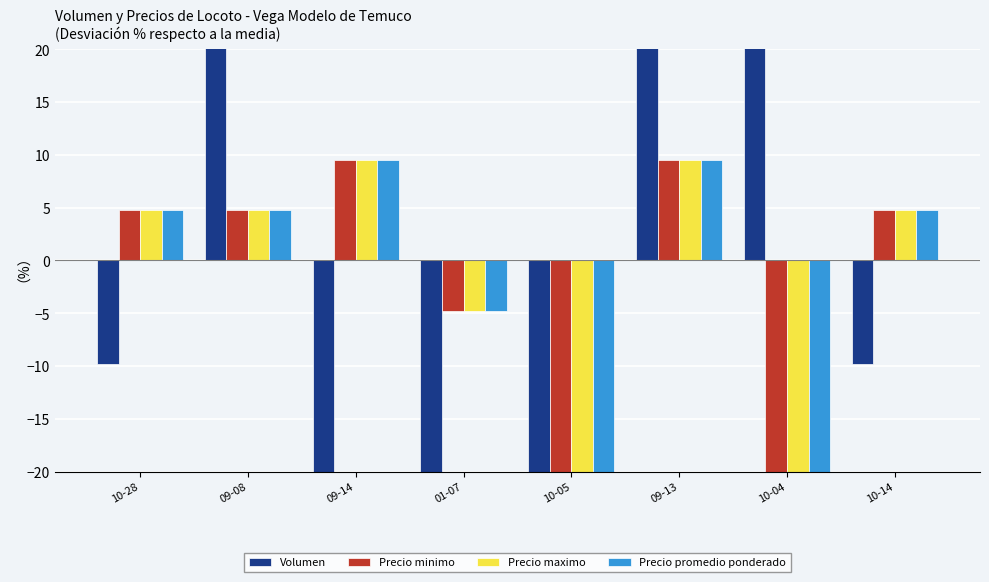

Reading left to right, what are all the values shown in this chart?

Volumen: 10-28=-9.8	09-08=35.3	09-14=-63.9	01-07=-45.9	10-05=-63.9	09-13=116.5	10-04=152.6	10-14=-9.8
Precio minimo: 10-28=4.8	09-08=4.8	09-14=9.5	01-07=-4.8	10-05=-23.8	09-13=9.5	10-04=-23.8	10-14=4.8
Precio maximo: 10-28=4.8	09-08=4.8	09-14=9.5	01-07=-4.8	10-05=-23.8	09-13=9.5	10-04=-23.8	10-14=4.8
Precio promedio ponderado: 10-28=4.8	09-08=4.8	09-14=9.5	01-07=-4.8	10-05=-23.8	09-13=9.5	10-04=-23.8	10-14=4.8